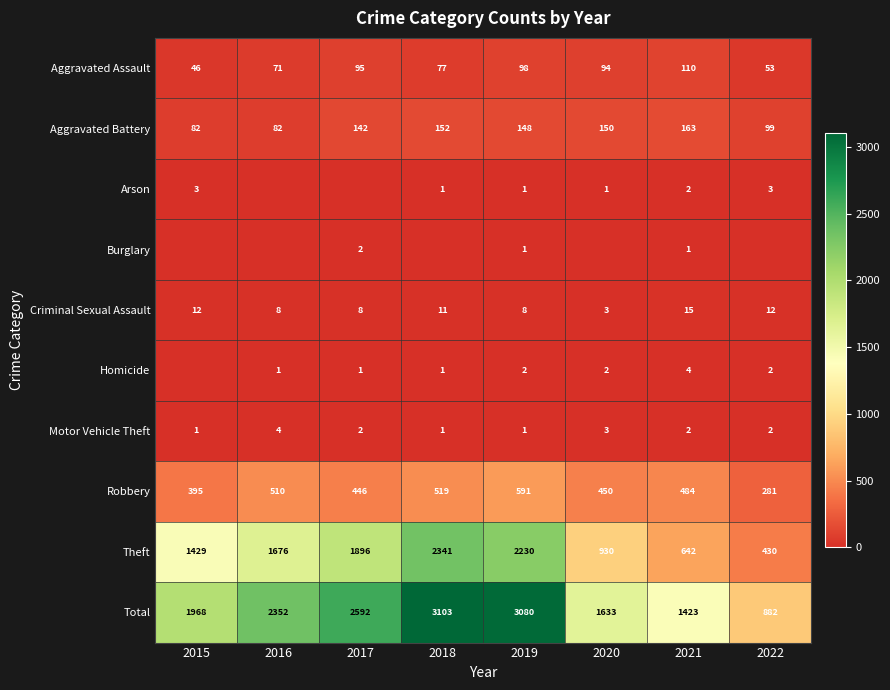

True or false: Arson has a value of 1 at 2019.

True